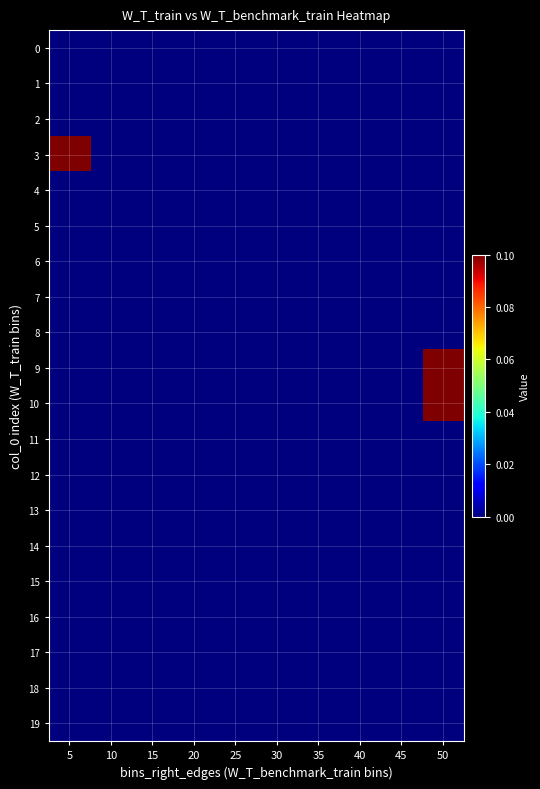

Rank the series by their maximum value, from lowest to highest.

0, 1, 2, 4, 5, 6, 7, 8, 11, 12, 13, 14, 15, 16, 17, 18, 19, 3, 9, 10